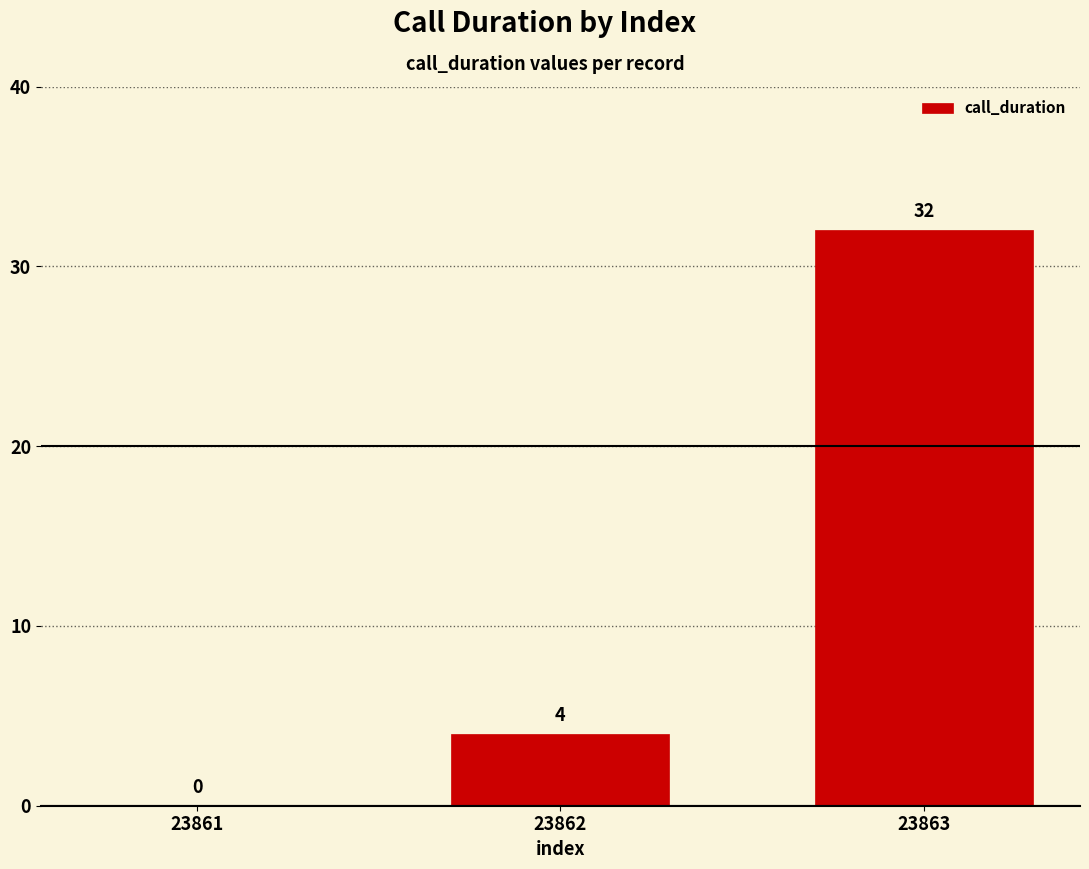

Which has a higher value, 23862 or 23863?

23863